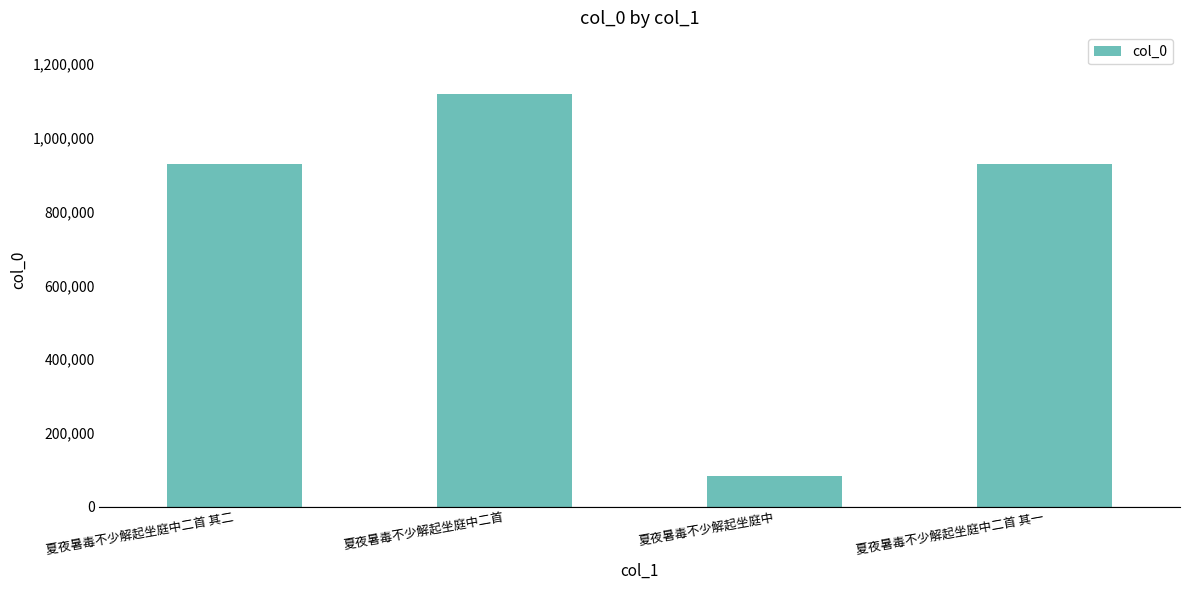

Is it true that the value at 夏夜暑毒不少解起坐庭中二首 is 570953?

False